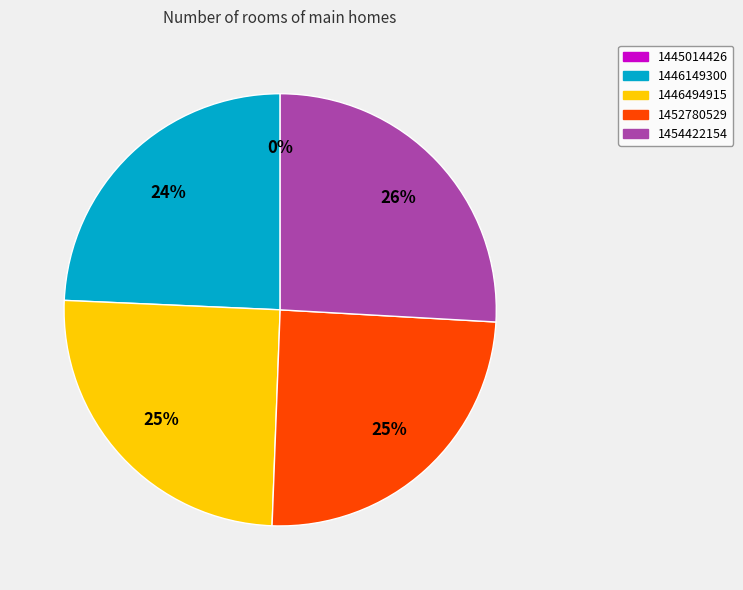

Which has a higher value, 1446494915 or 1446149300?

1446494915